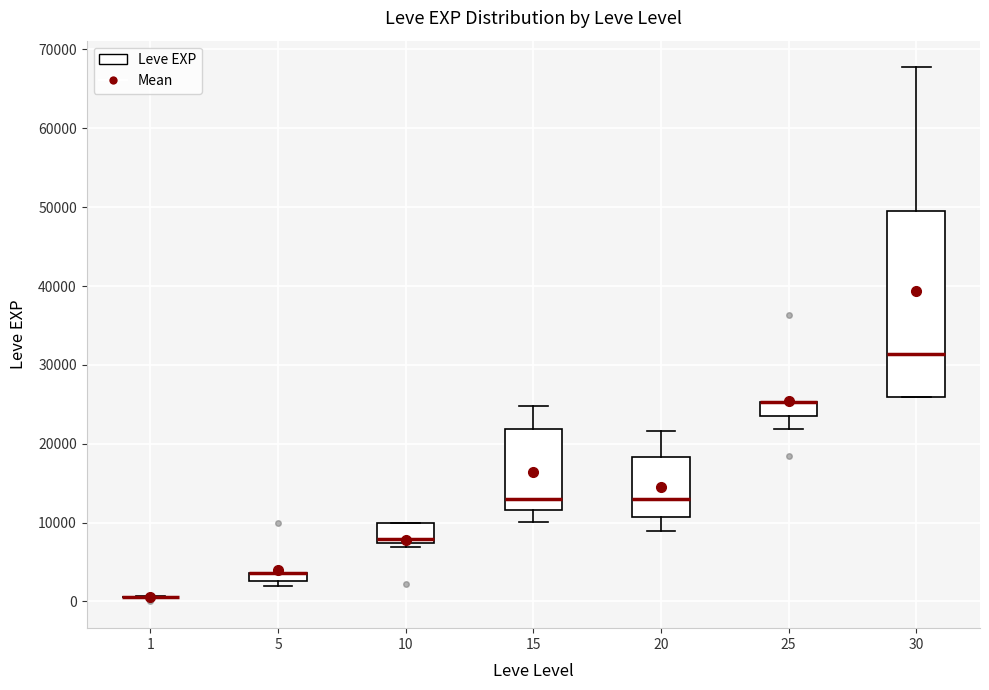

Comparing the boxes themselves (not the whiskers), which one is the tallest?

30